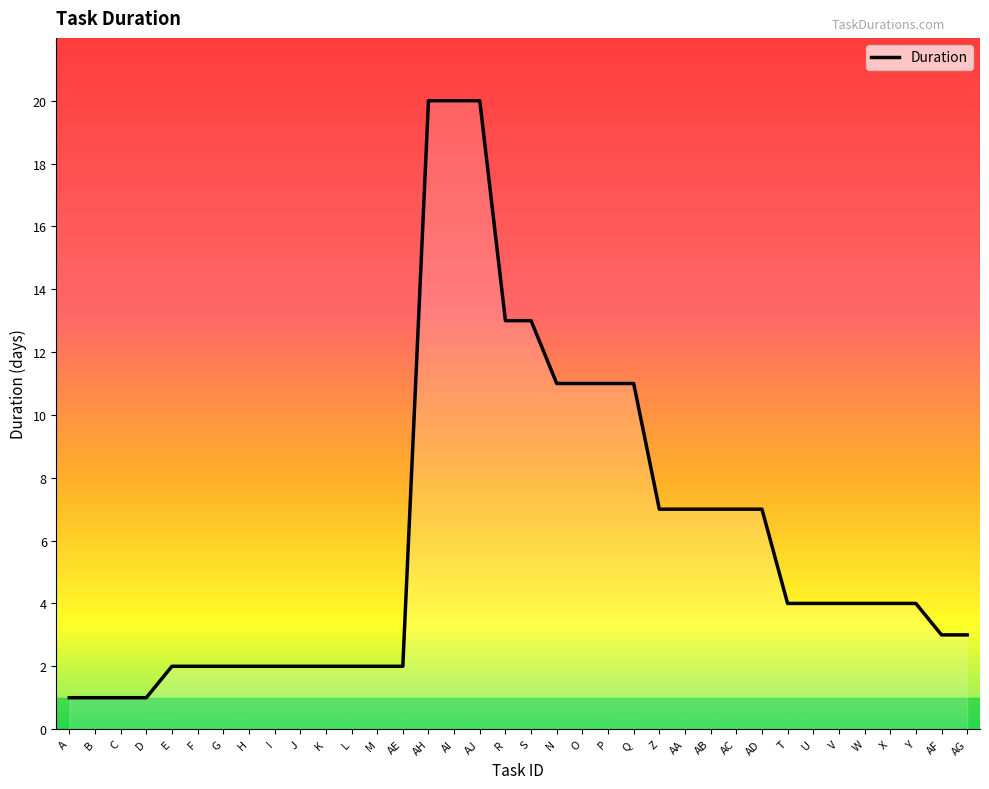

Which has a higher value, S or AG?

S